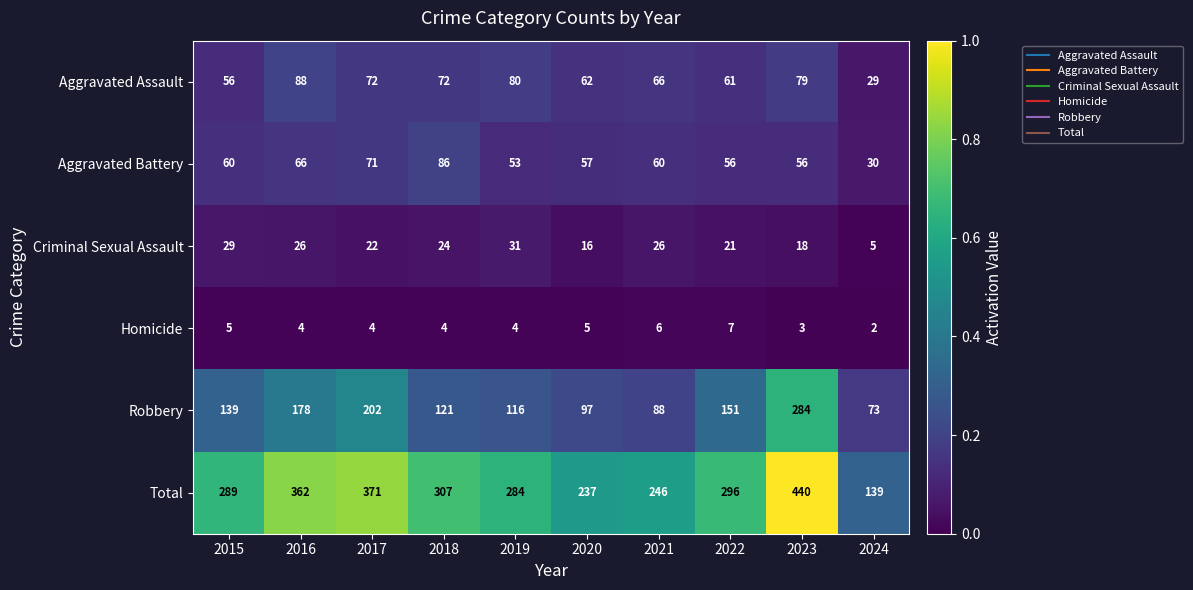

Which category has the highest value across all series?

2023